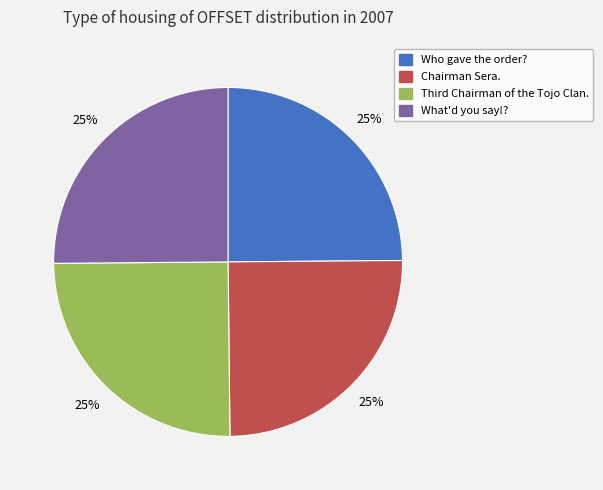

To the nearest percent, what percentage of the pie is What'd you say!??

25%